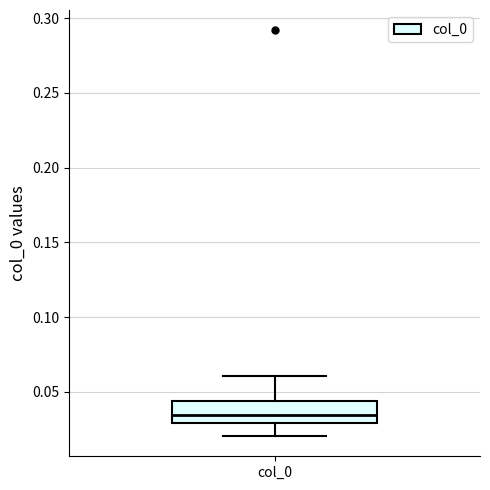

Read this box plot against the y-axis: the position of the median line, the range covered by the box, and the ends of both whiskers. The values are not printed on the chart, so give them approximately, as read against the axis.

median 0.035, box 0.030 to 0.045, whiskers 0.020 to 0.060